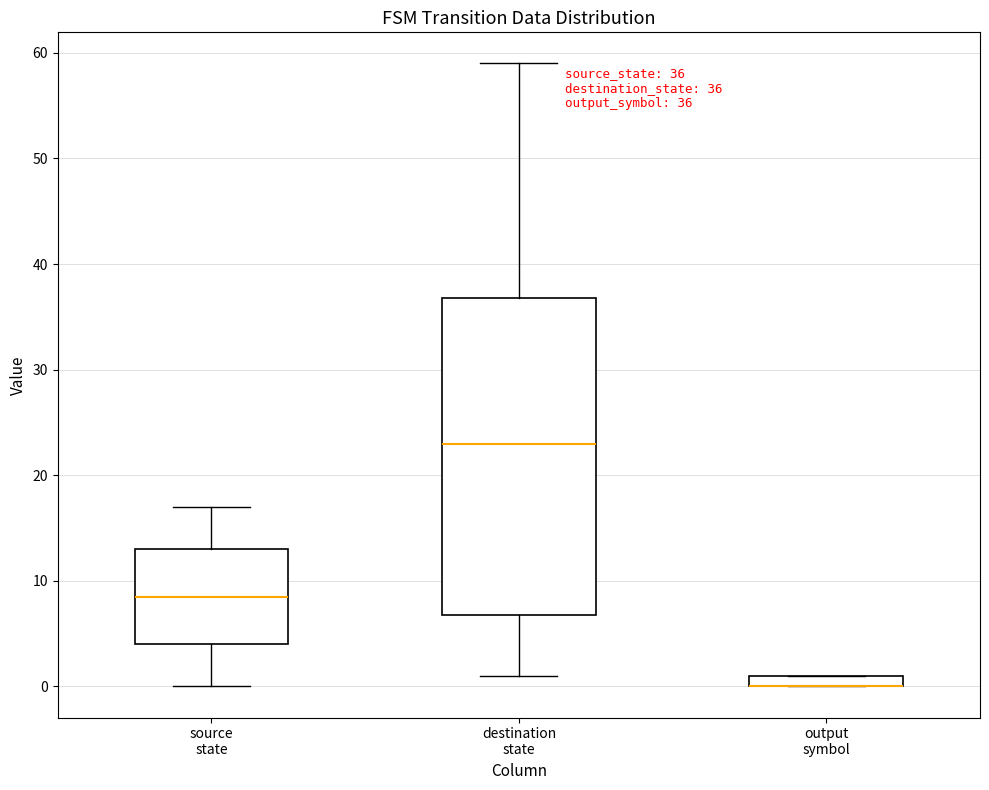

Which box is the tallest, from its lower edge to its upper edge?

destination state